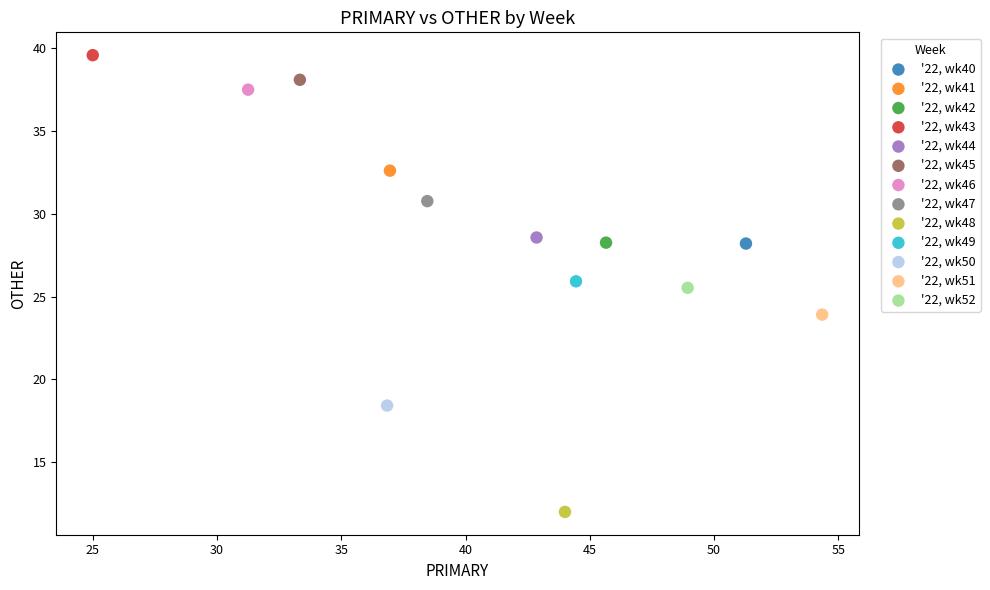

Which series reaches the minimum Y coordinate?

'22, wk48